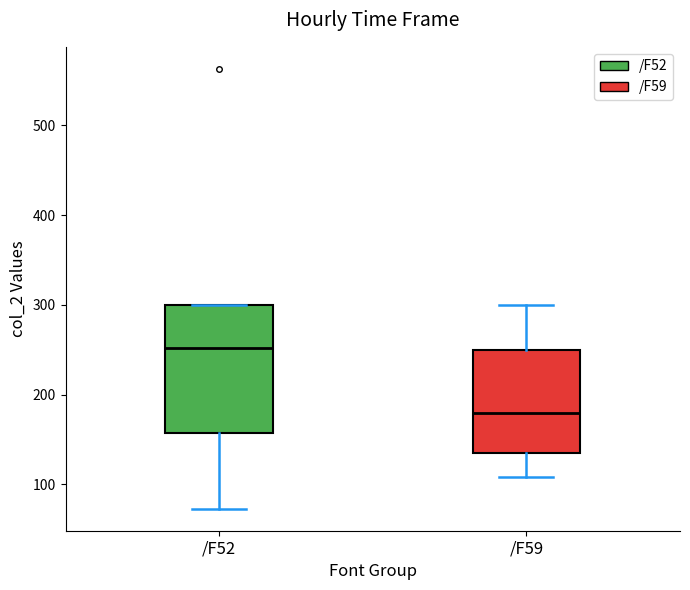

Which box is the tallest, from its lower edge to its upper edge?

/F52